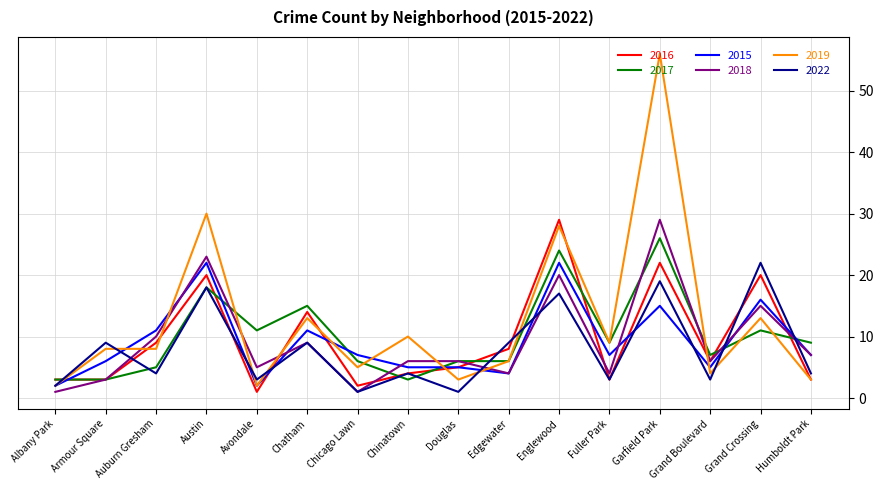

What are all the series names shown in the legend?

2016, 2017, 2015, 2018, 2019, 2022